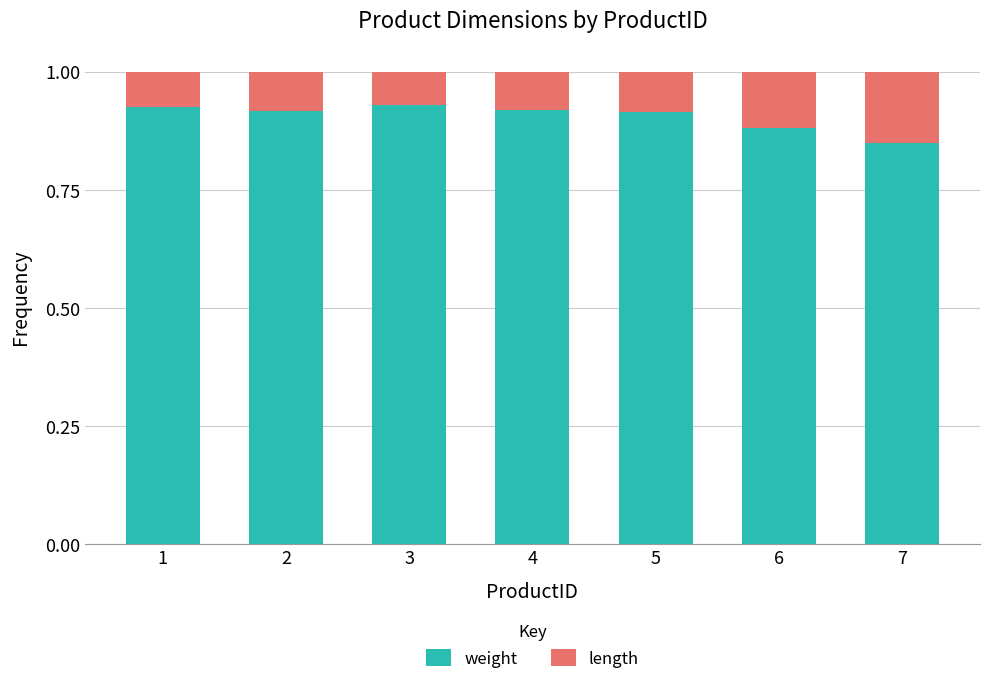

How many categories are shown in the chart?

7